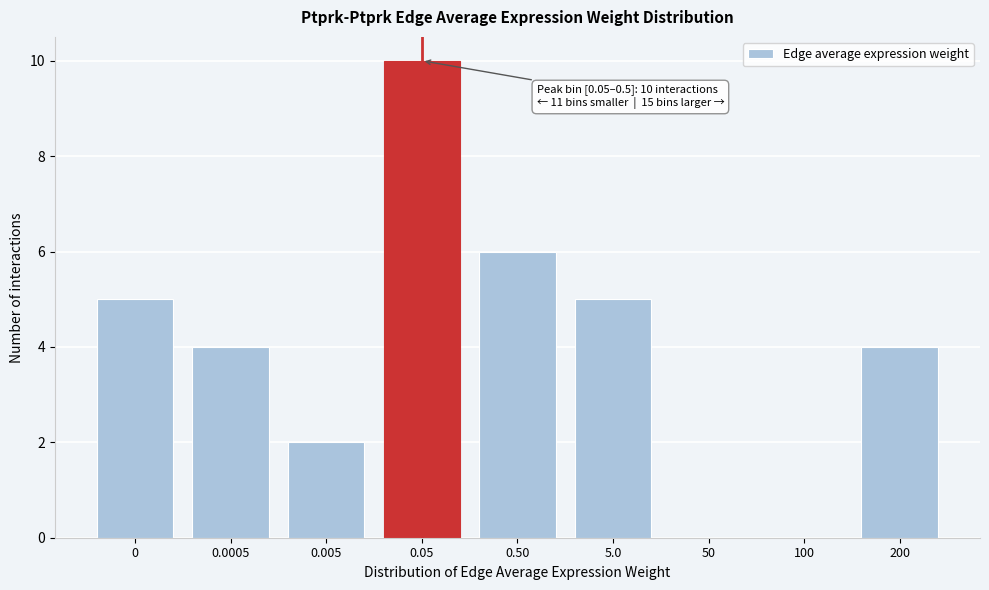

Reading left to right, what are all the values shown in this chart?

0=5	0.0005=4	0.005=2	0.05=10	0.50=6	5.0=5	50=0	100=0	200=4